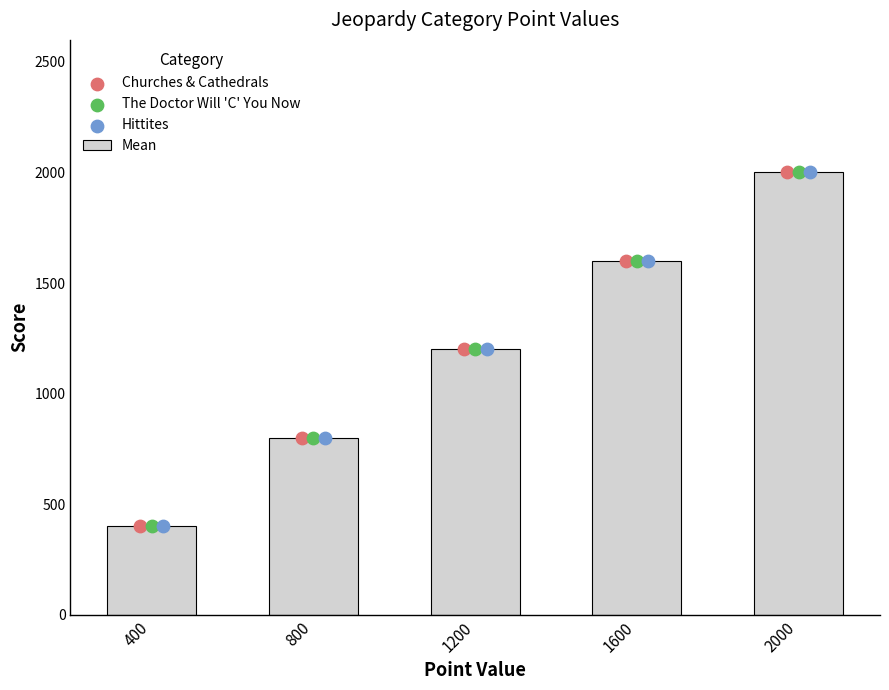

Which series contains the highest Y value?

Mean